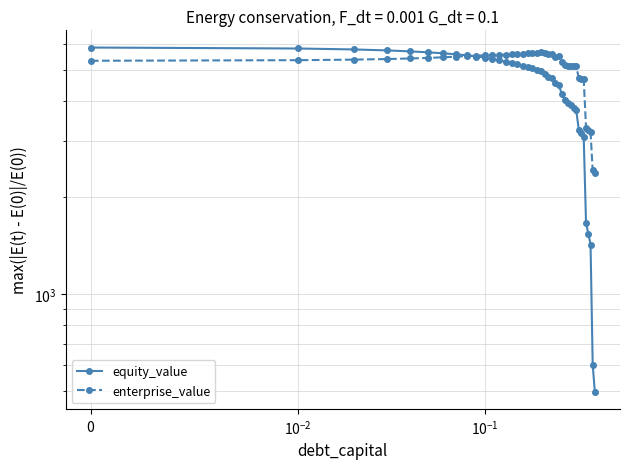

True or false: enterprise_value and equity_value intersect in this chart.

True